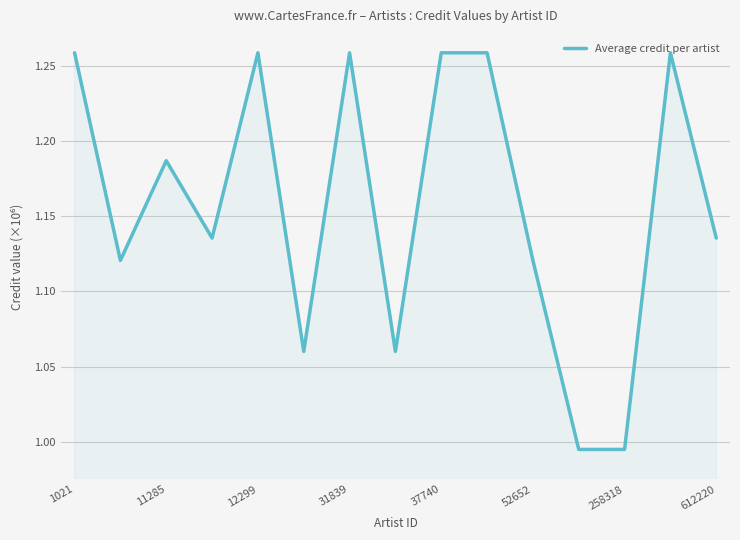

What is the minimum value shown in the chart?

1.0